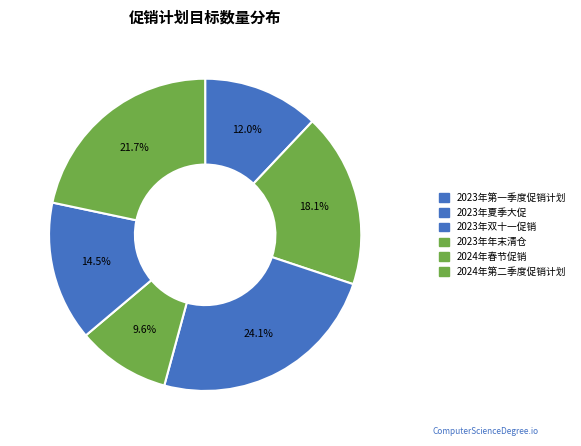

To the nearest percent, what percentage of the pie is 2023年年末清仓?

10%